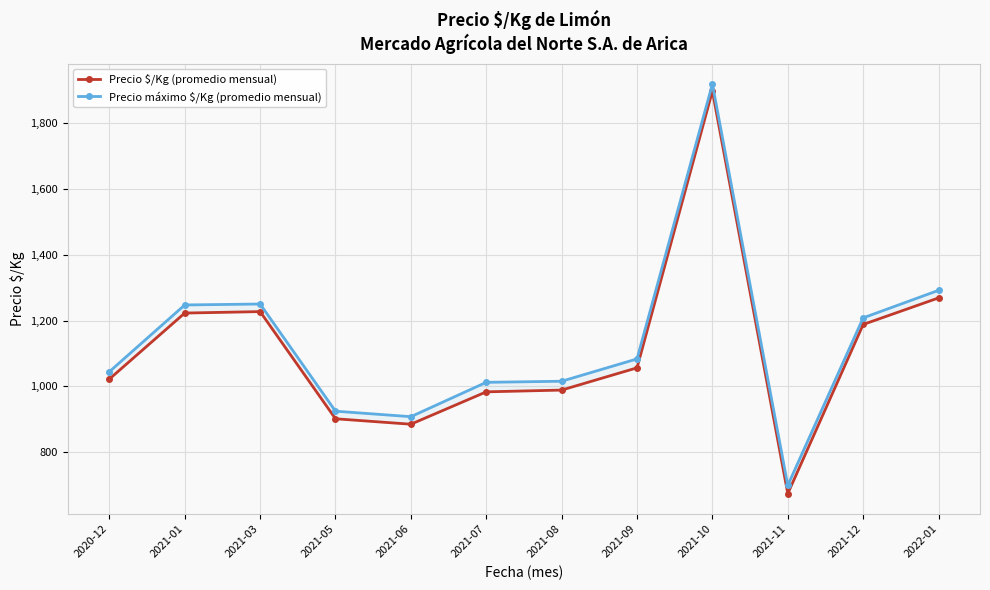

At which label does Precio máximo $/Kg (promedio mensual) reach its peak?

2021-10